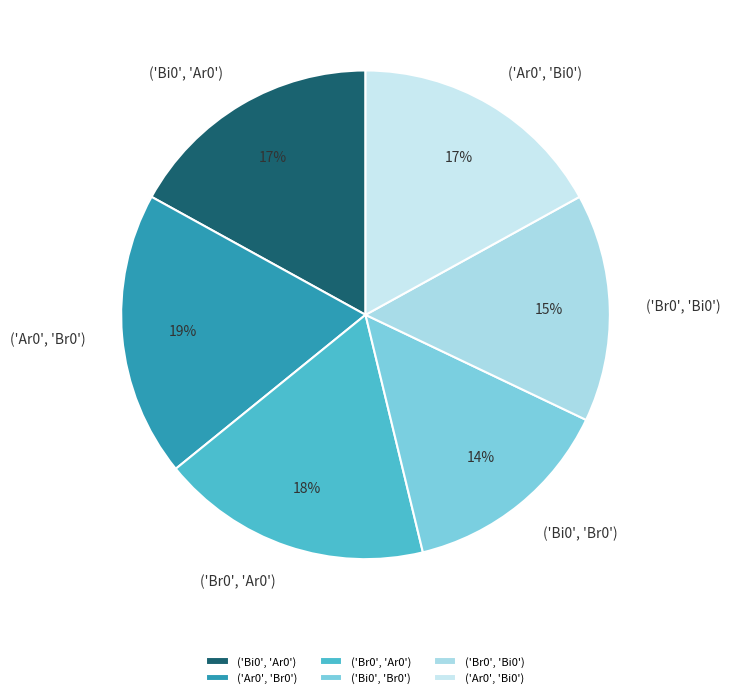

To the nearest percent, what portion does ('Bi0', 'Ar0') represent?

17%